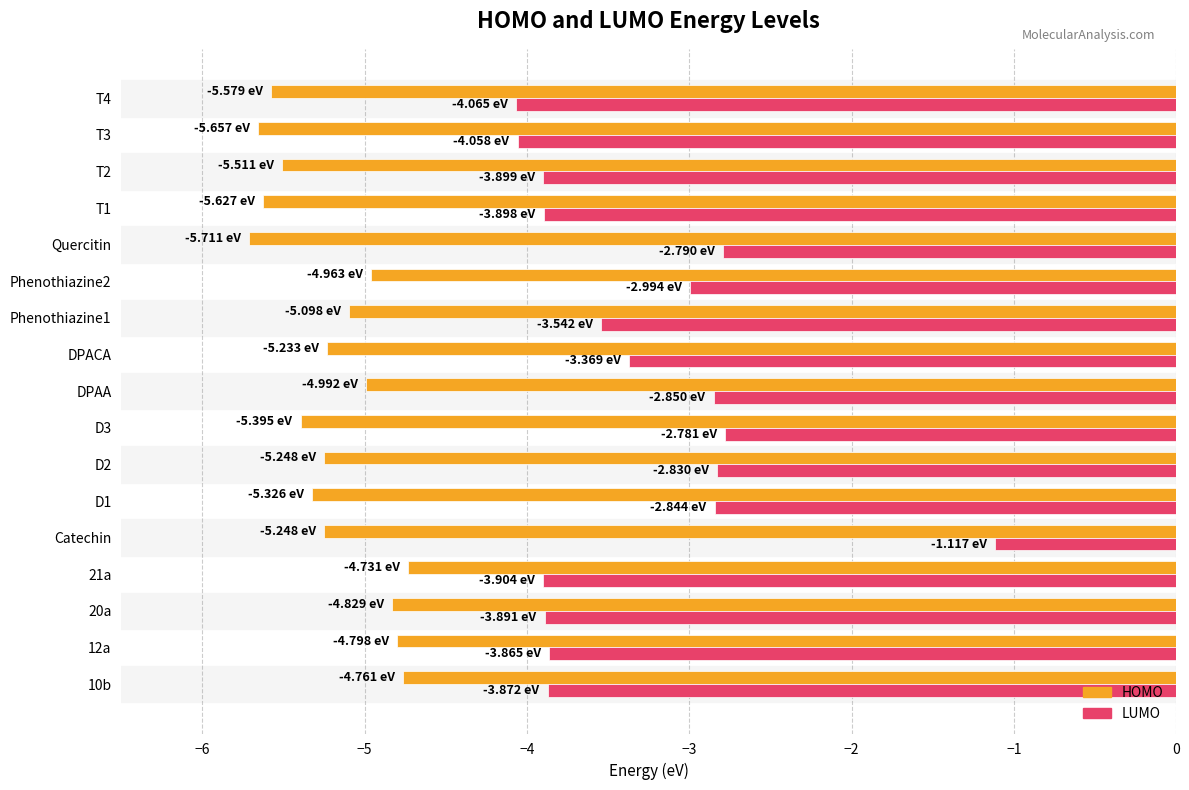

At how many categories does at least one series exceed -4?

15